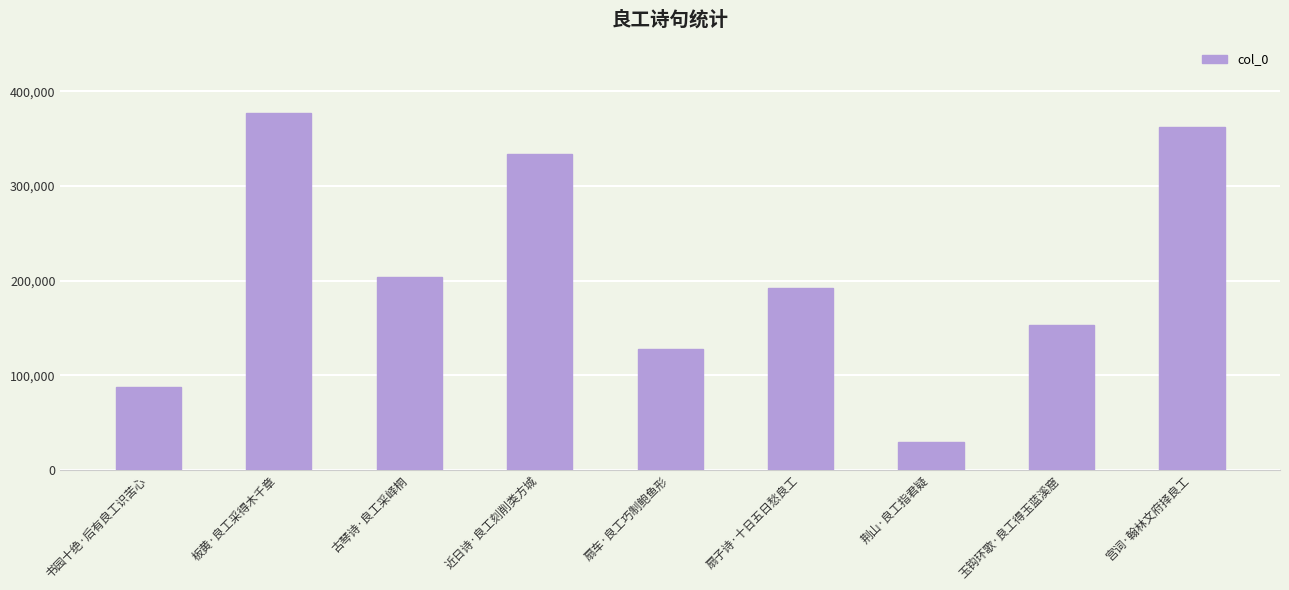

True or false: the data shows 153223 at 玉钩环歌·良工得玉蓝溪窟.

True